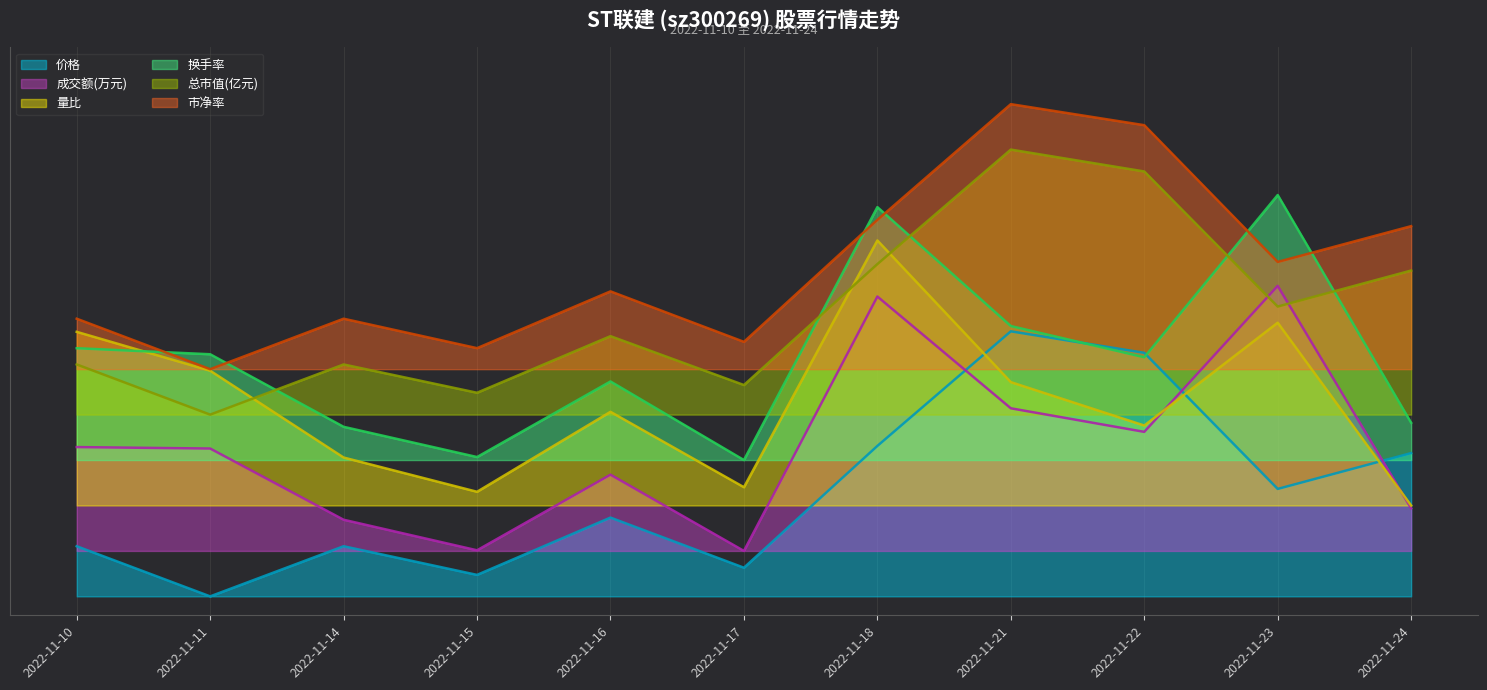

Is the value of 总市值(亿元) at 2022-11-10 greater than the value of 市净率 at 2022-11-24?

No